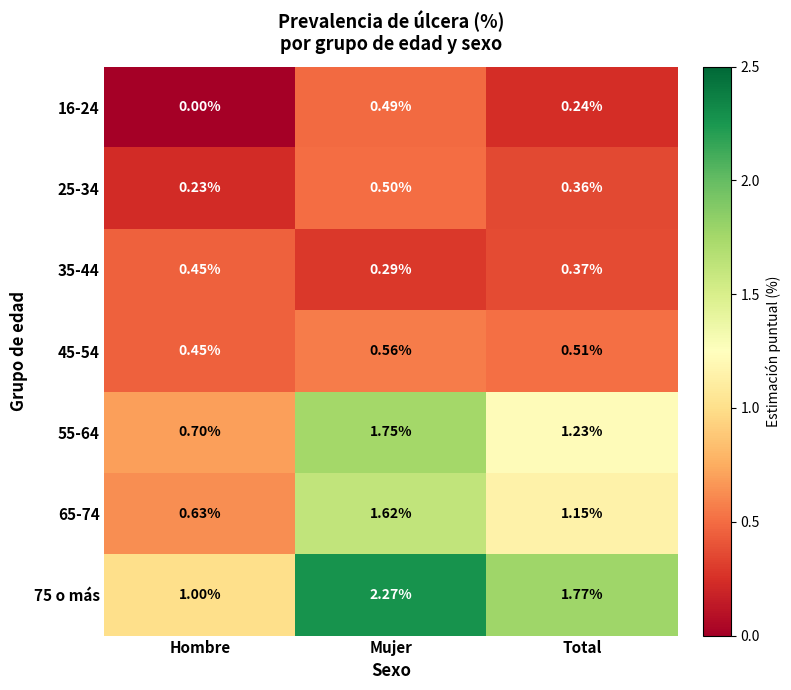

List the labels in order of 75 o más value, largest first.

Mujer, Total, Hombre